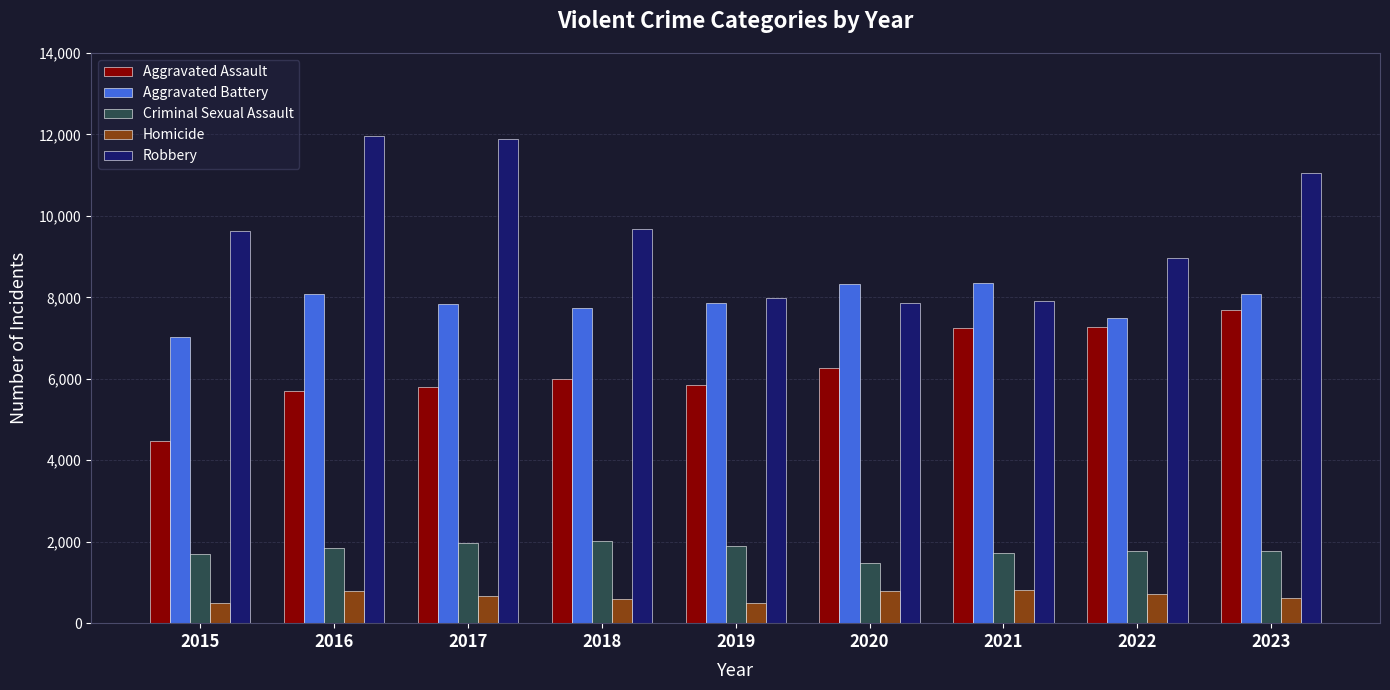

How many distinct data groups are displayed?

5